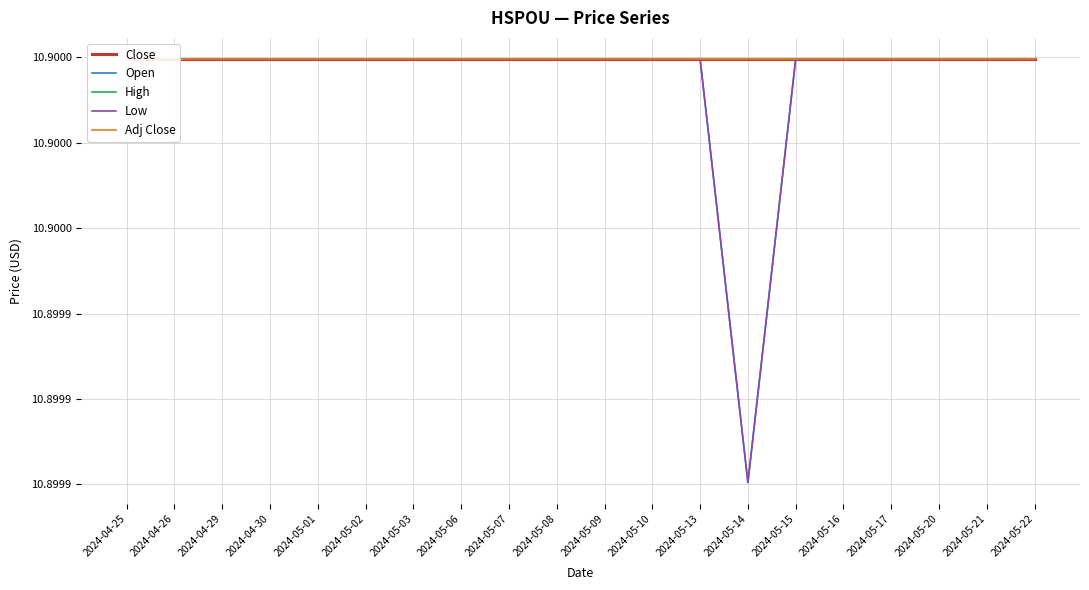

What is the label of the 6th point from the right?

2024-05-15